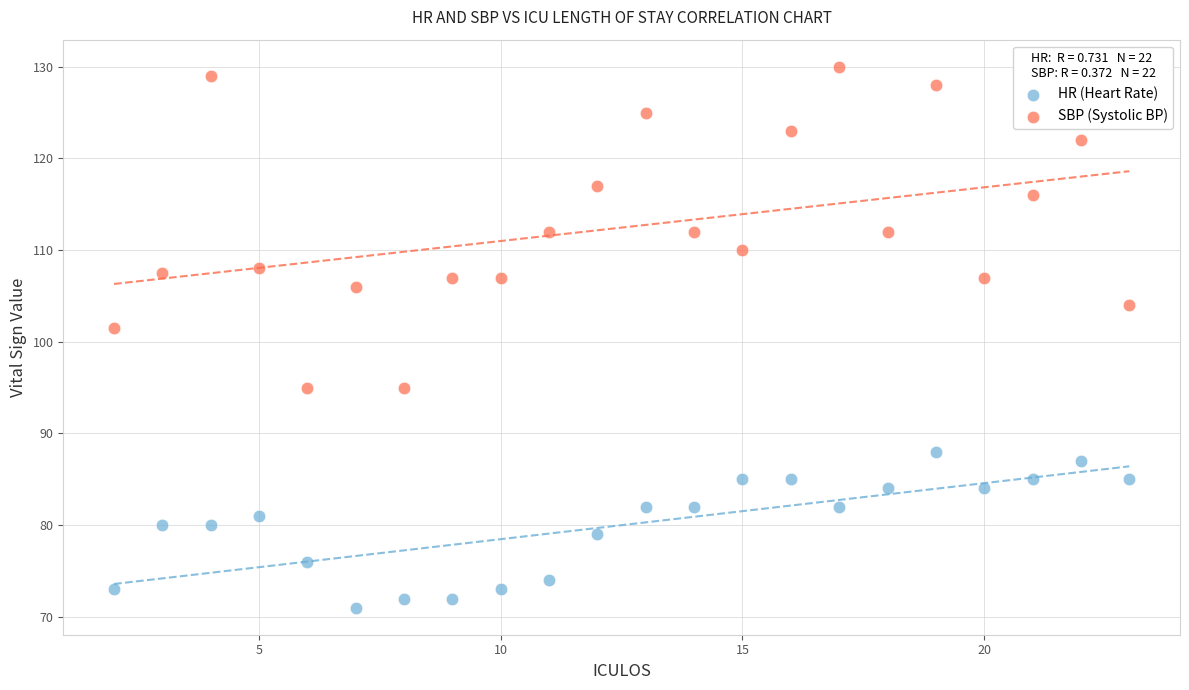

Which series reaches the maximum Y coordinate?

SBP (Systolic BP)